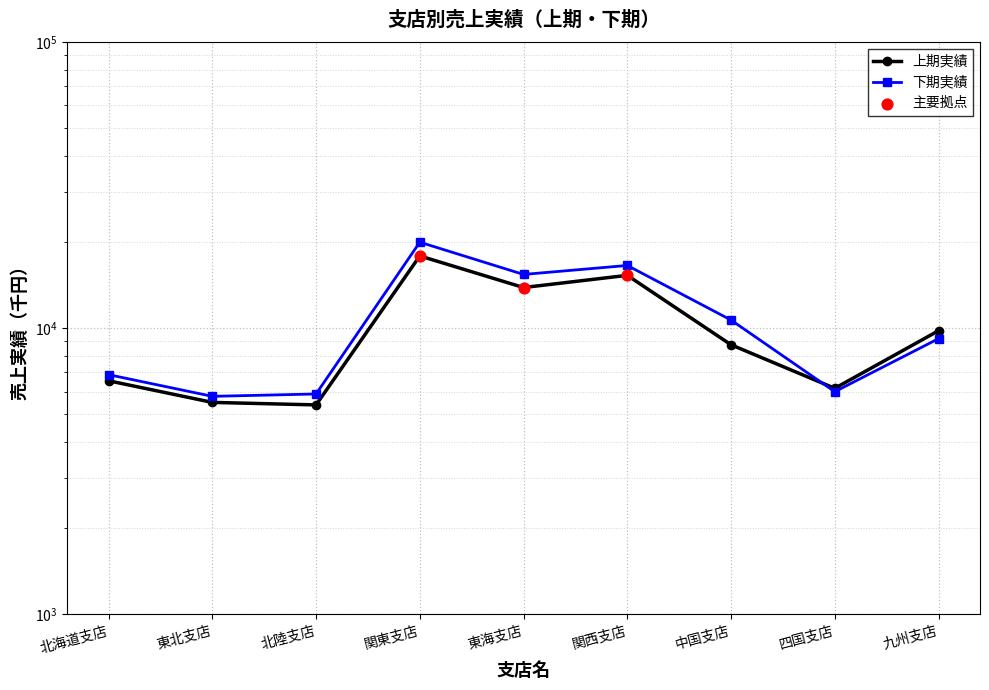

Which series contains the highest Y value?

下期実績